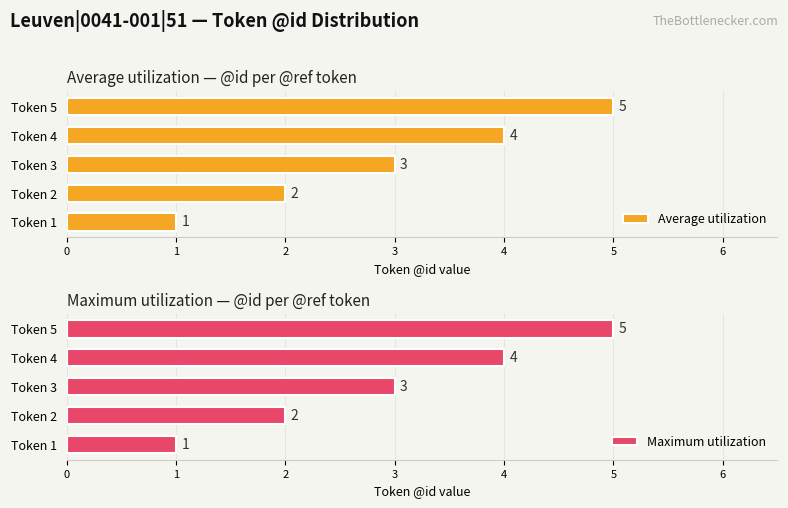

List the series in order of their peak value, lowest first.

Average utilization, Maximum utilization